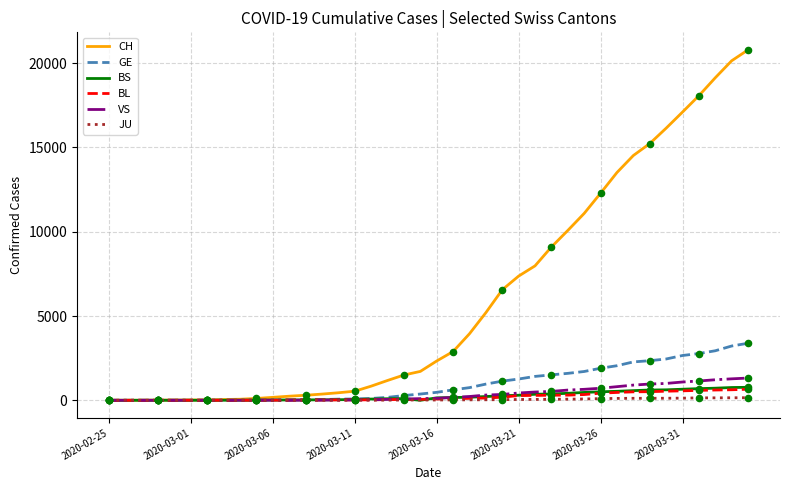

Which series has the widest spread of values?

CH